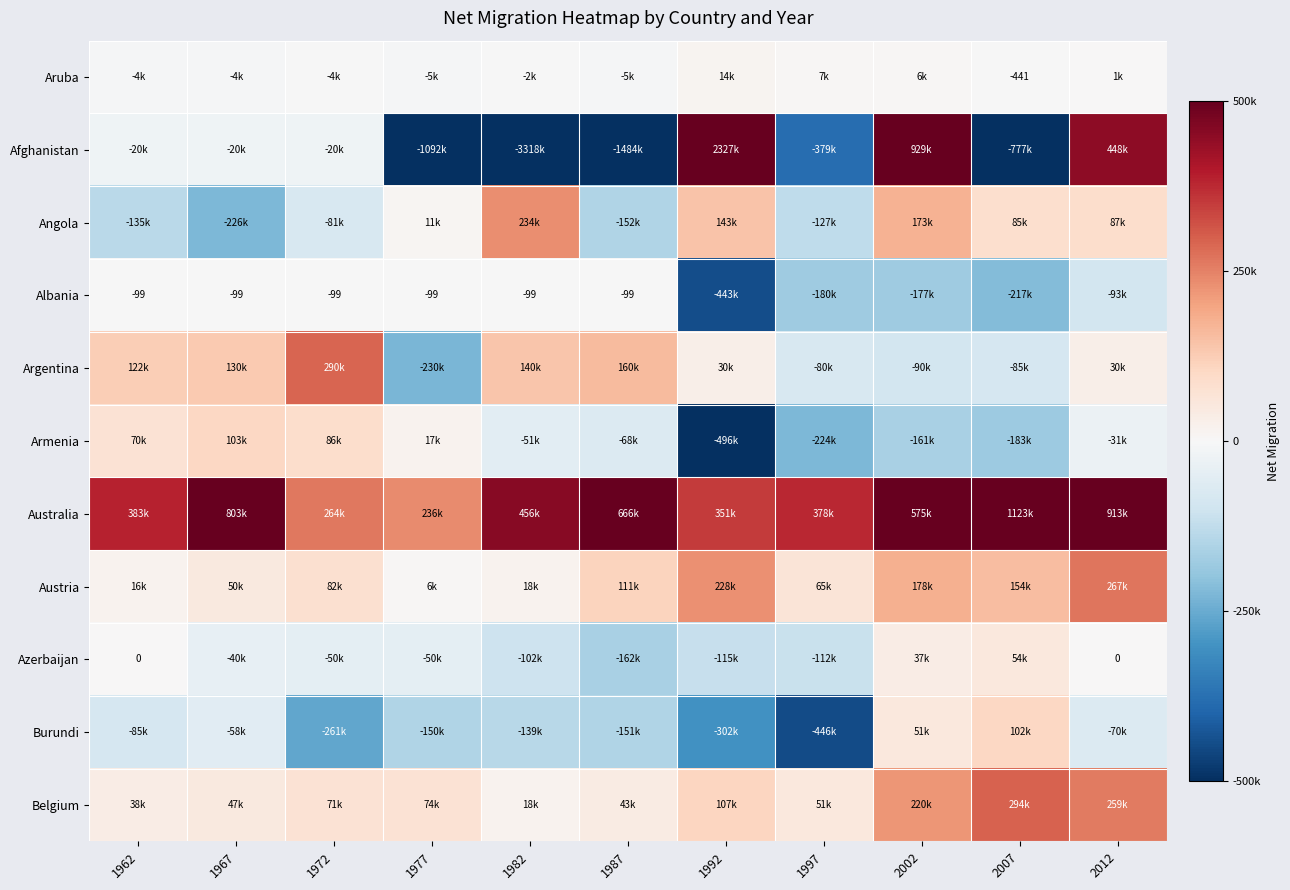

True or false: Albania has a value of -170 at 1967.

False